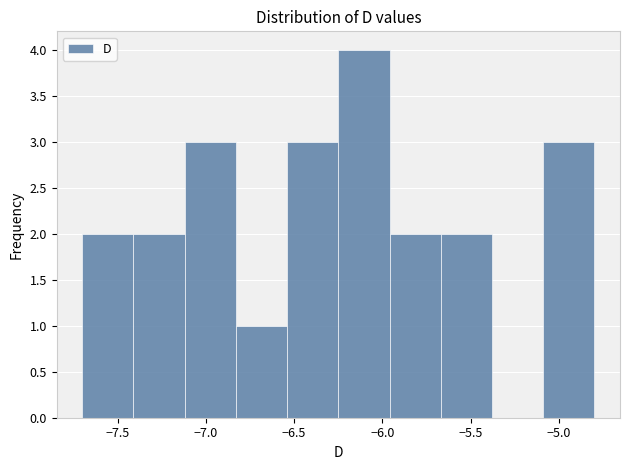

Reading left to right, transcribe this chart: for each bar, give the range it covers on the x-axis and its height. Neither the bar edges nor the heights are printed on the chart, so give them approximately, as read against the axes.

-7.70 to -7.41: 2
-7.41 to -7.12: 2
-7.12 to -6.83: 3
-6.83 to -6.54: 1
-6.54 to -6.25: 3
-6.25 to -5.96: 4
-5.96 to -5.67: 2
-5.67 to -5.38: 2
-5.38 to -5.09: 0
-5.09 to -4.80: 3